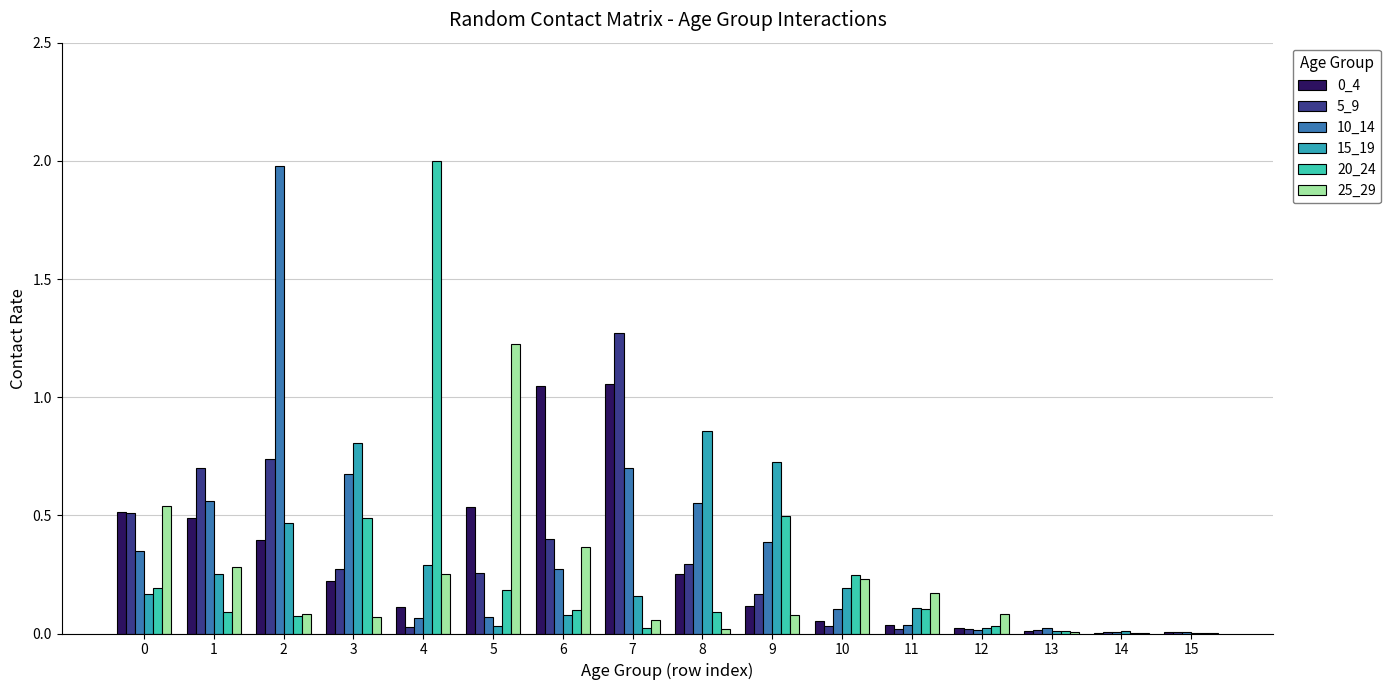

Are the bars grouped side by side (vs. stacked)?

Yes